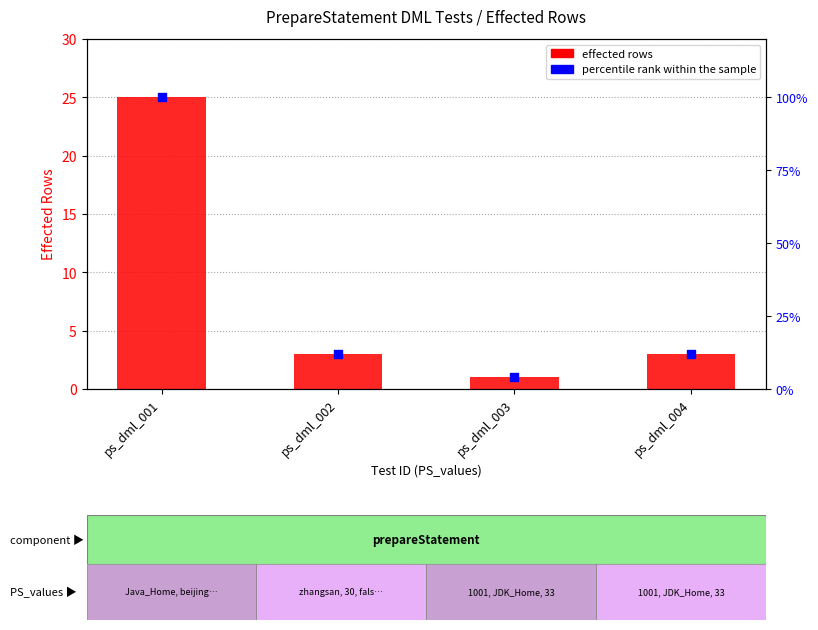

Which series contains the lowest Y value?

effected rows